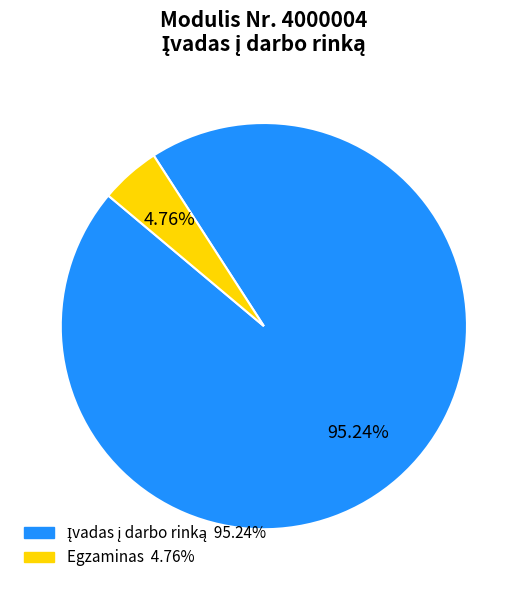

Is there any slice that represents more than half of the pie?

Yes